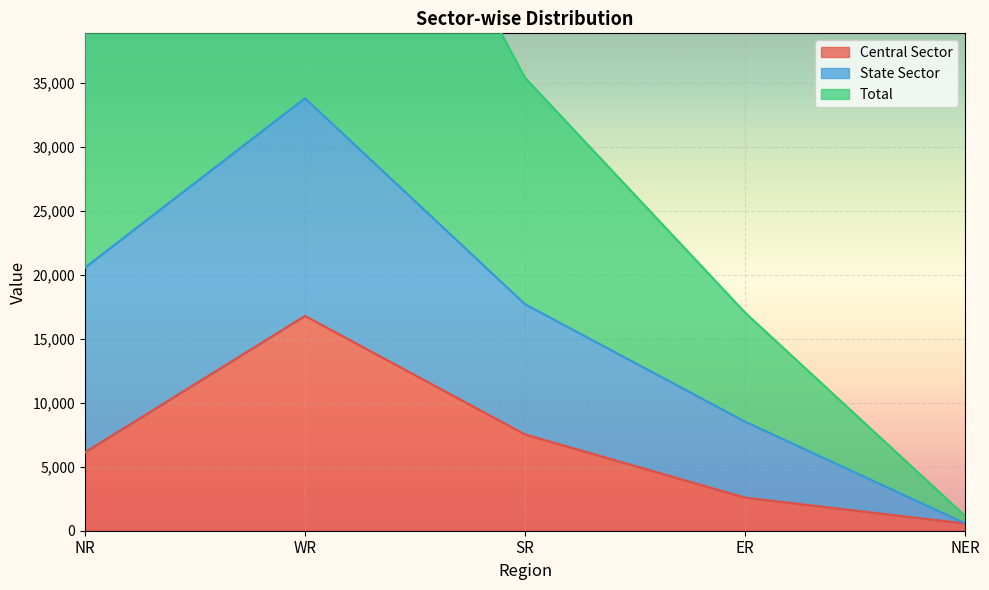

Where does the Total series first go above 35390?

NR